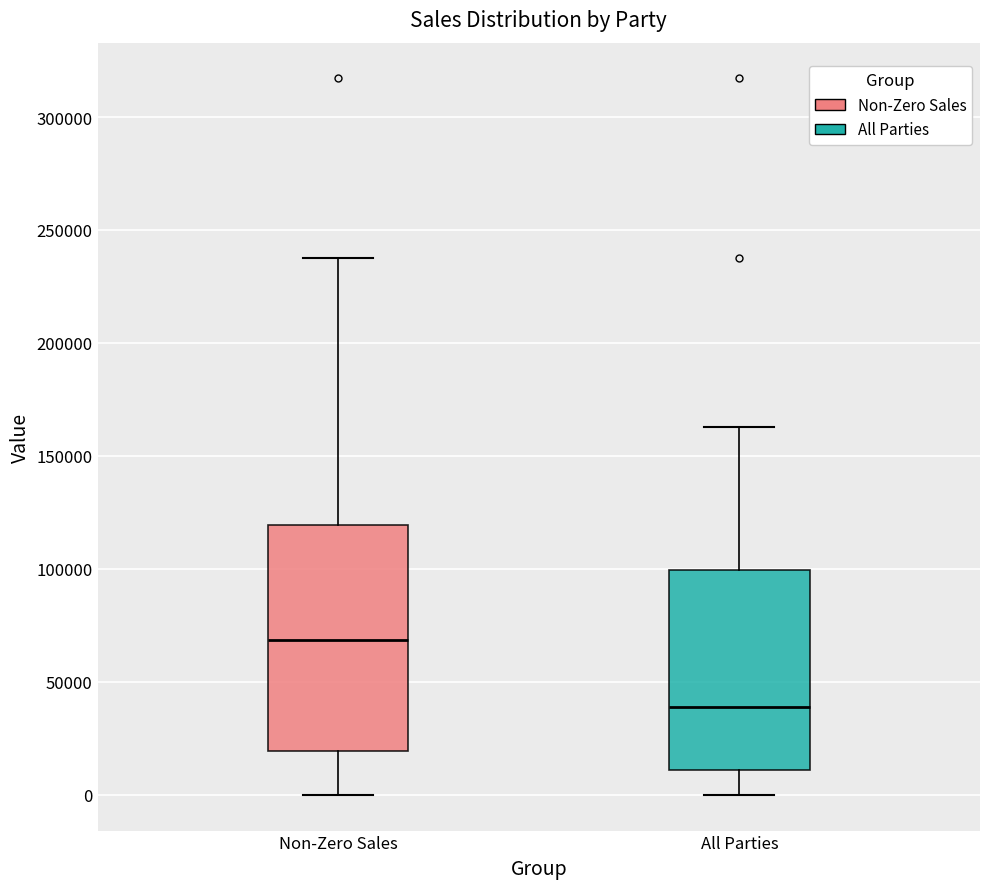

Reading left to right, read every box against the y-axis: the position of its median line, the range the box covers, and the ends of its whiskers. The values are not printed on the chart, so give them approximately, as read against the axis.

Non-Zero Sales: median 70000, box 20000 to 120000, whiskers 0 to 240000
All Parties: median 40000, box 10000 to 100000, whiskers 0 to 165000